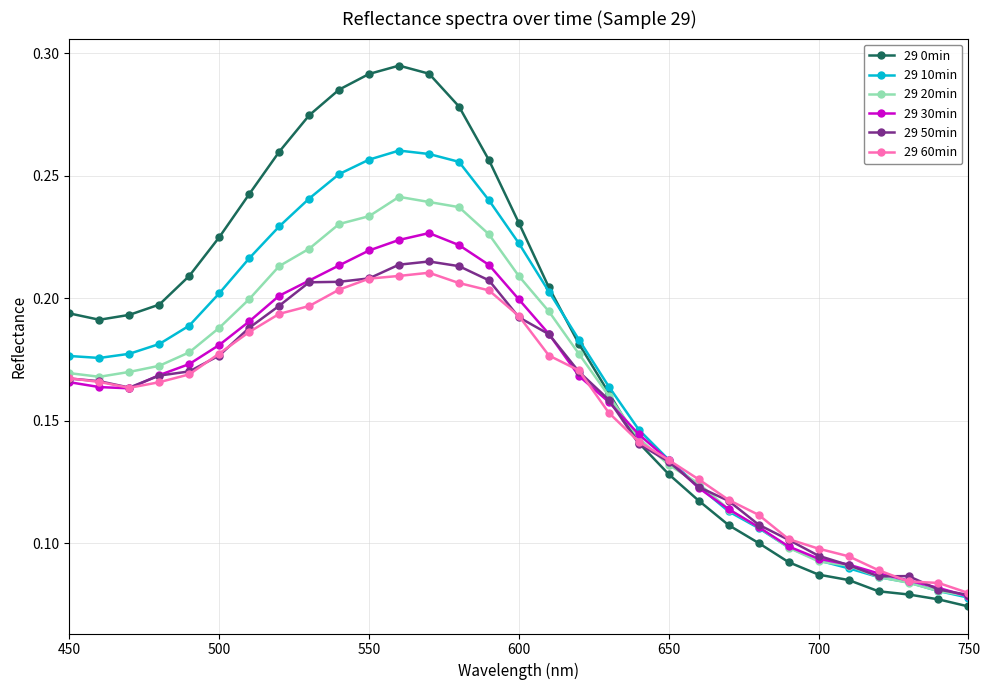

Which series has the largest range (max minus min)?

29 0min